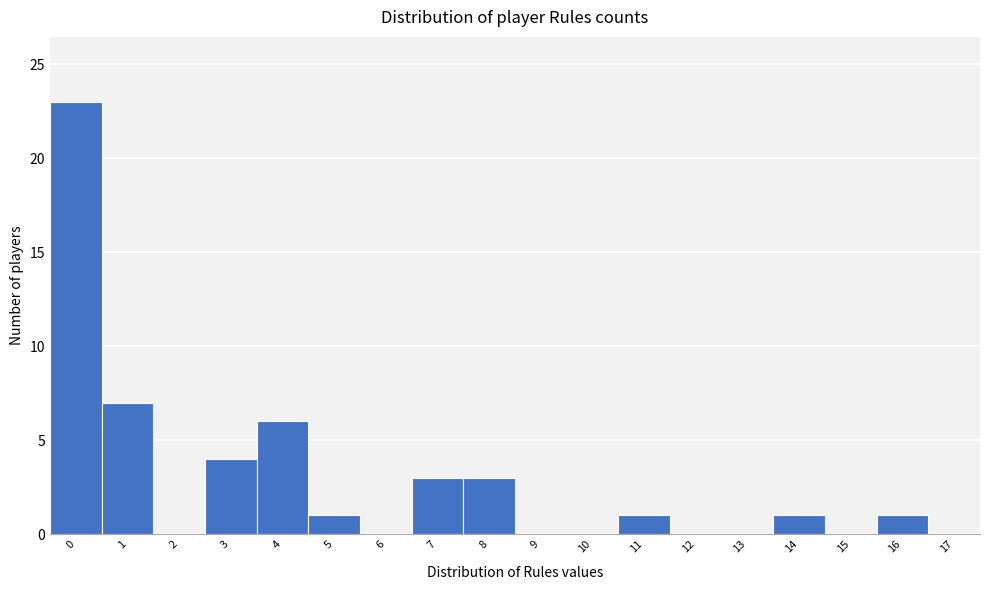

Reading left to right, extract all data points from this chart.

0=23	1=7	2=0	3=4	4=6	5=1	6=0	7=3	8=3	9=0	10=0	11=1	12=0	13=0	14=1	15=0	16=1	17=0